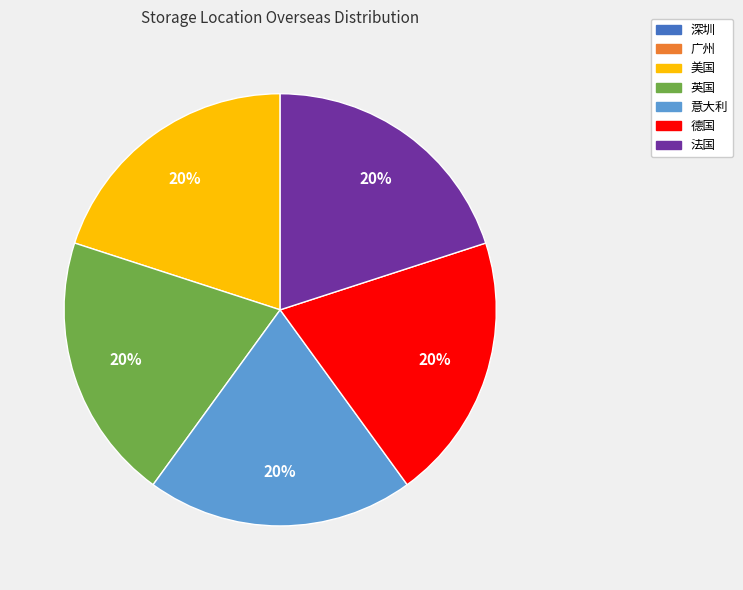

To the nearest percent, what is the difference between the largest and smallest slice percentages?

20%